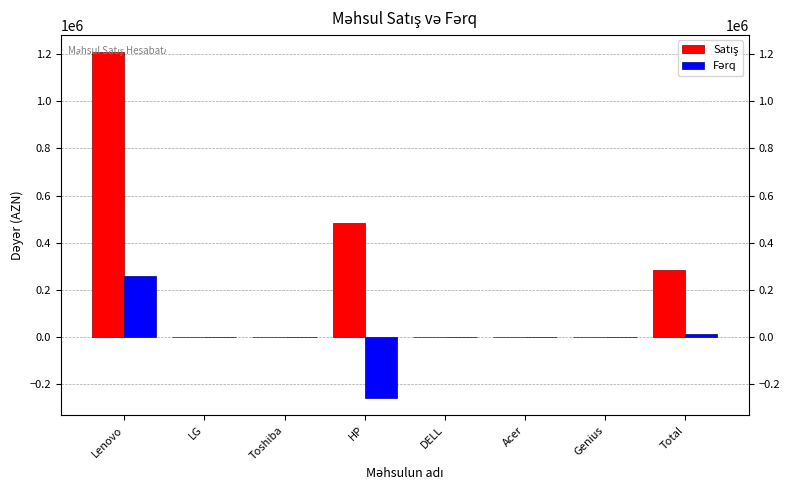

How many bars are there in each group?

2